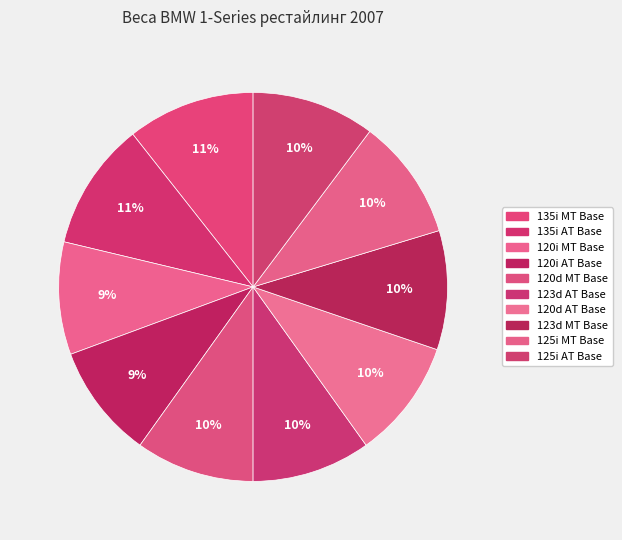

To the nearest percent, what portion does 125i MT Base represent?

10%